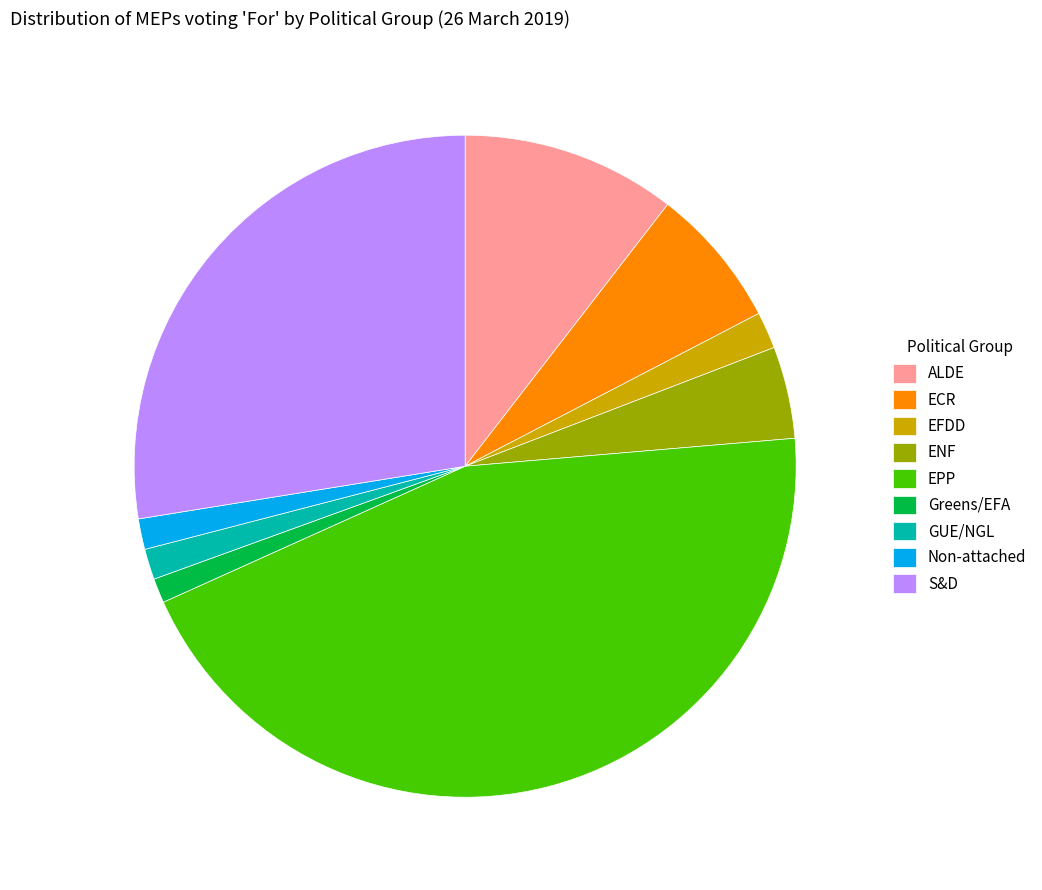

Is it true that ENF is 11% of the pie?

False